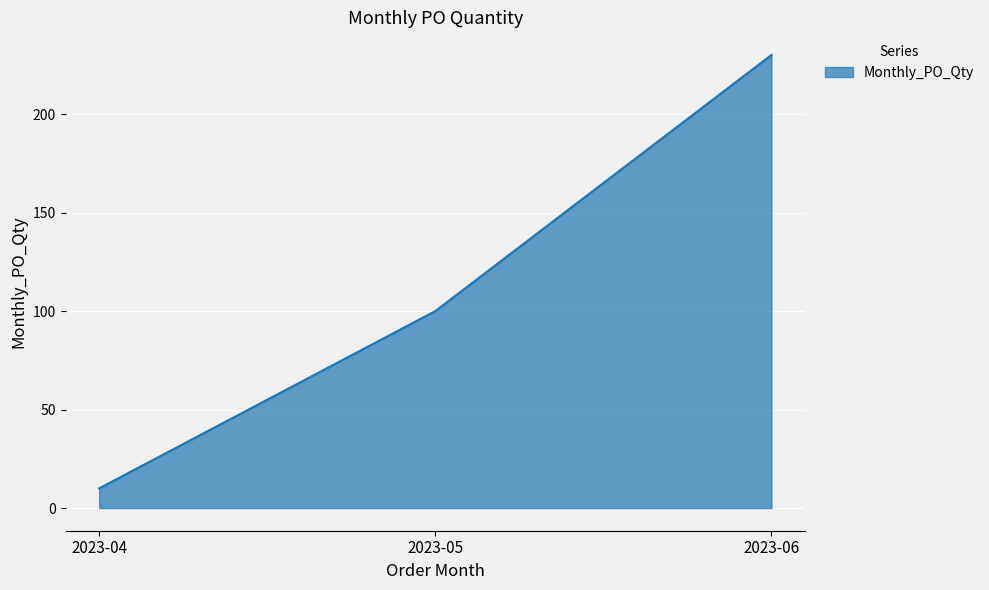

How many lines are shown in the chart?

1